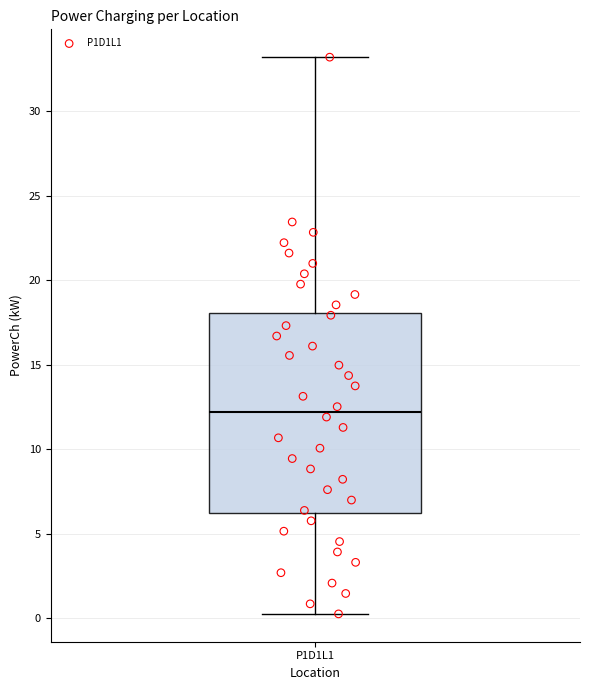

Read this box plot against the y-axis: the position of the median line, the range covered by the box, and the ends of both whiskers. The values are not printed on the chart, so give them approximately, as read against the axis.

median 12, box 6 to 18, whiskers 0 to 33